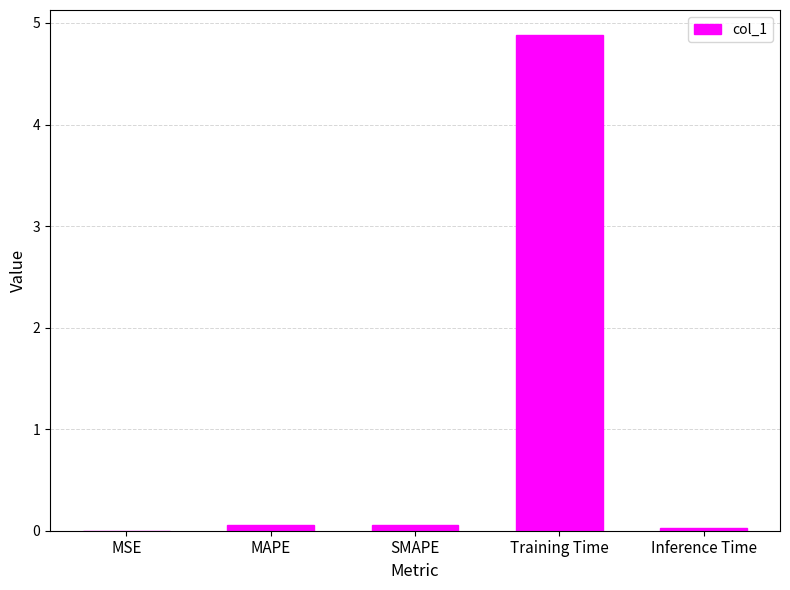

What is the approximate value at Training Time?

4.9